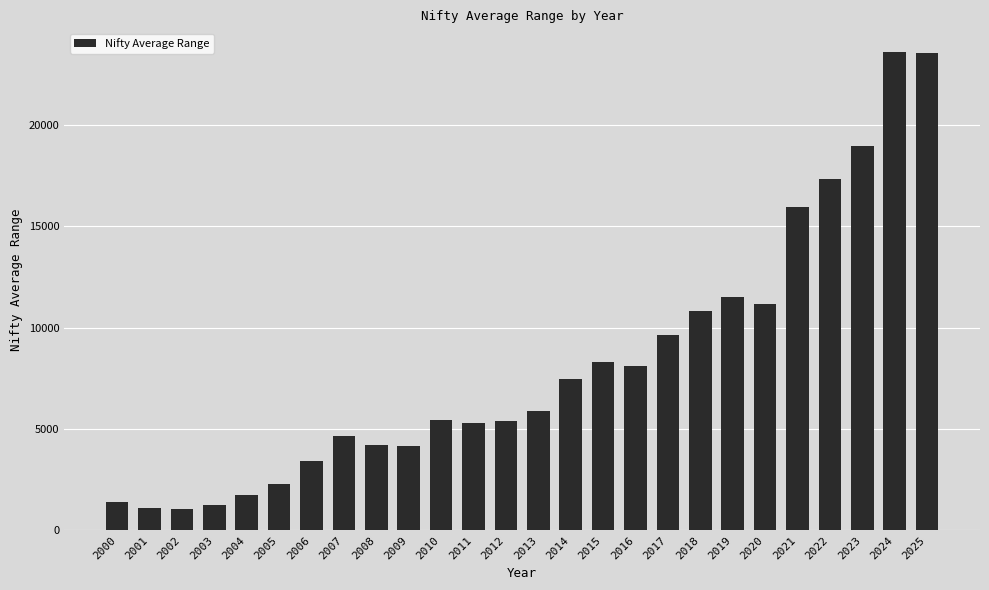

What is the value of the 24th bar from the left?

18975.4